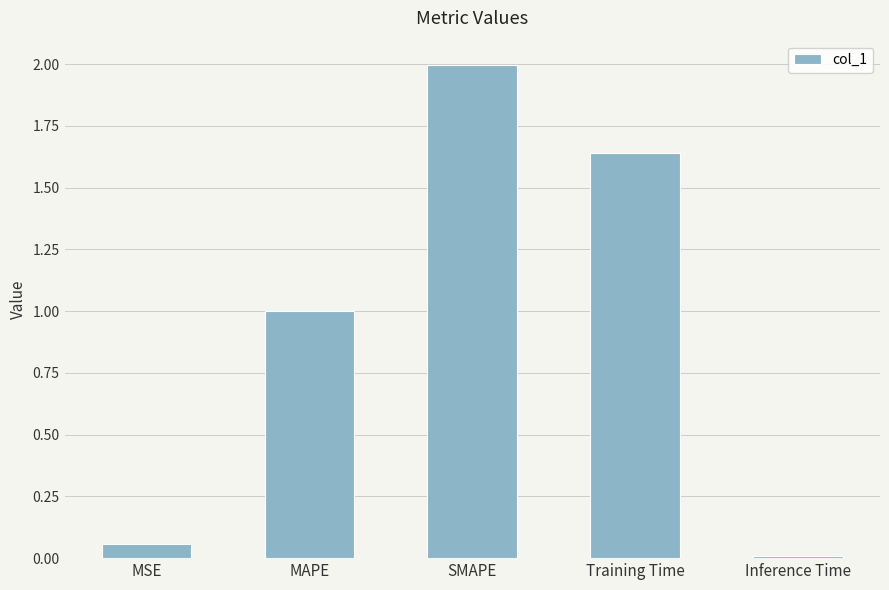

What is the difference between the maximum and second lowest values?

1.9